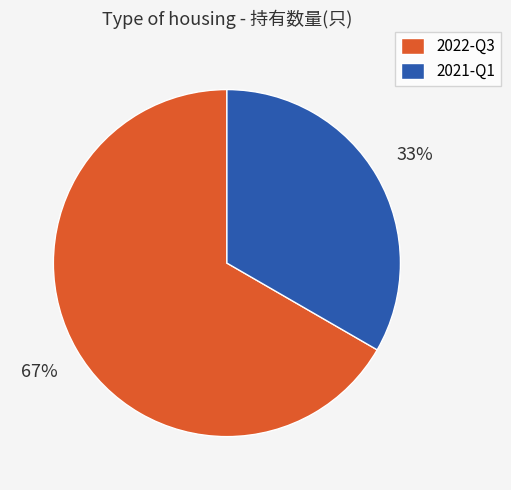

To the nearest percent, what portion does 2022-Q3 represent?

67%